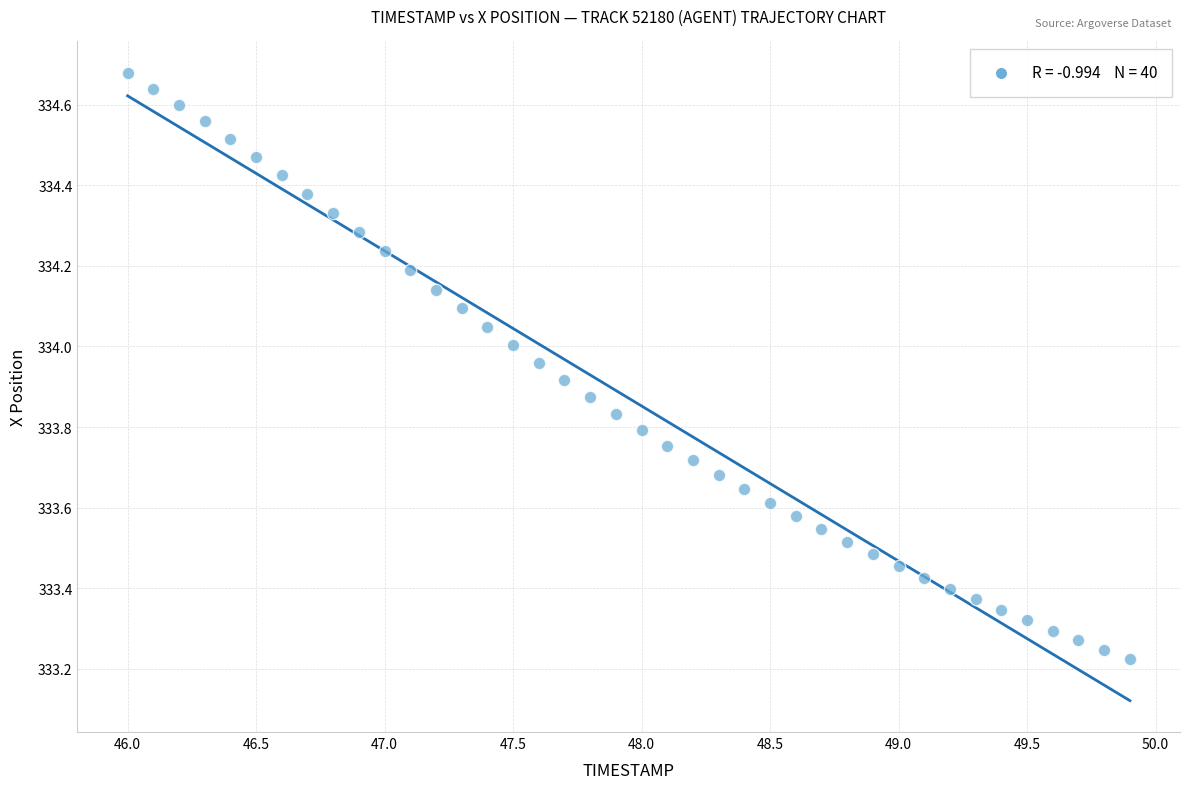

What is the range of X values (max minus min)?

3.9